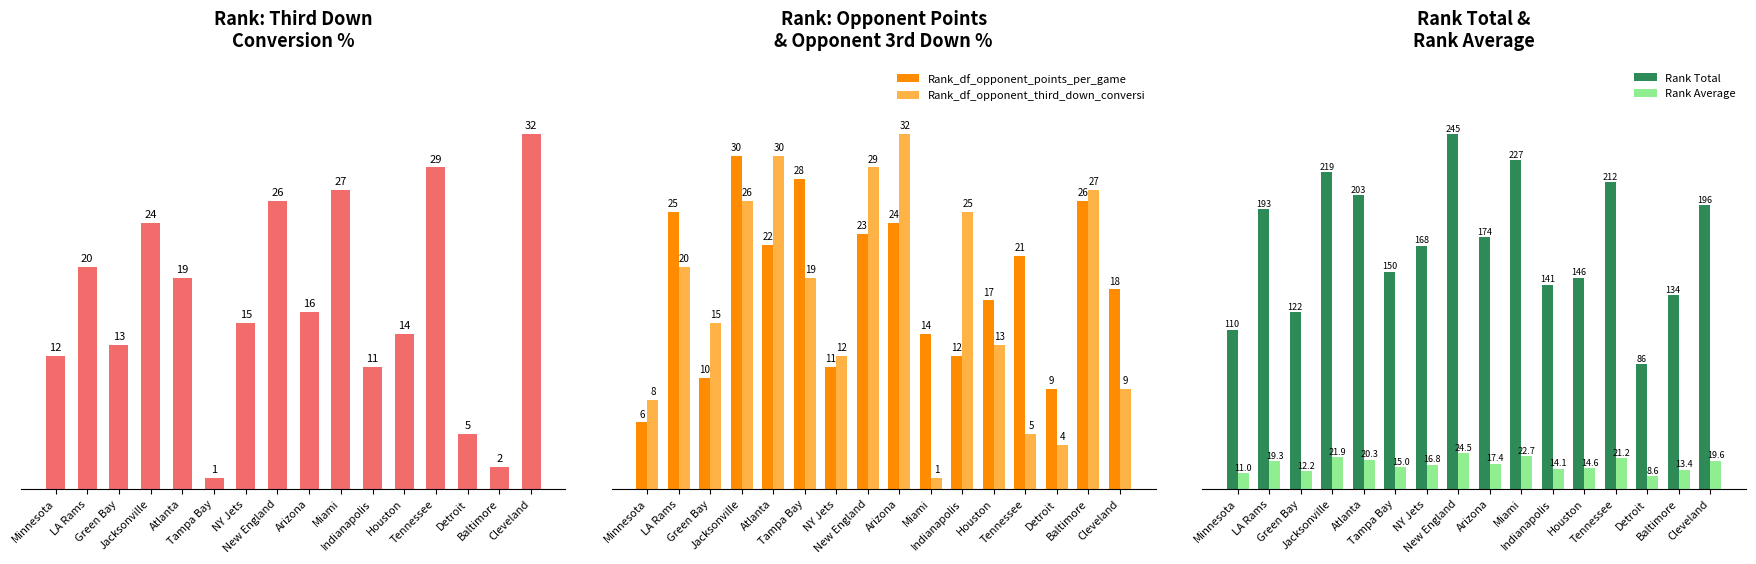

Reading left to right, transcribe all the data shown in this chart.

Rank_df_third_down_conversion_pct: 12.0	20.0	13.0	24.0	19.0	1.0	15.0	26.0	16.0	27.0	11.0	14.0	29.0	5.0	2.0	32.0
Rank_df_opponent_points_per_game: 6.0	25.0	10.0	30.0	22.0	28.0	11.0	23.0	24.0	14.0	12.0	17.0	21.0	9.0	26.0	18.0
Rank_df_opponent_third_down_conversi: 8.0	20.0	15.0	26.0	30.0	19.0	12.0	29.0	32.0	1.0	25.0	13.0	5.0	4.0	27.0	9.0
Rank Total: 110.0	193.0	122.0	219.0	203.0	150.0	168.0	245.0	174.0	227.0	141.0	146.0	212.0	86.0	134.0	196.0
Rank Average: 11.0	19.3	12.2	21.9	20.3	15.0	16.8	24.5	17.4	22.7	14.1	14.6	21.2	8.6	13.4	19.6